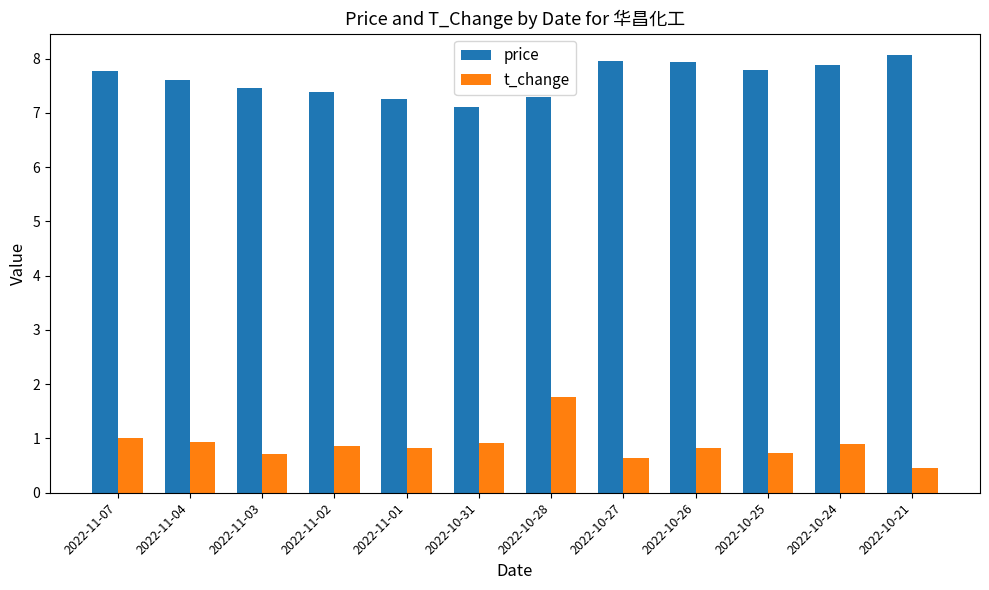

What is the average value of the price series?

7.6